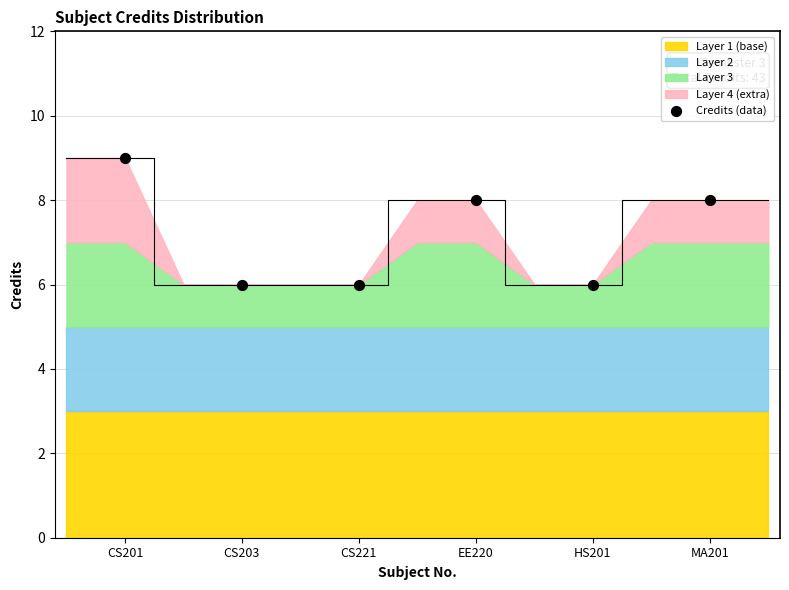

Approximately how many times larger is the value at CS201 compared to CS203?

1.5